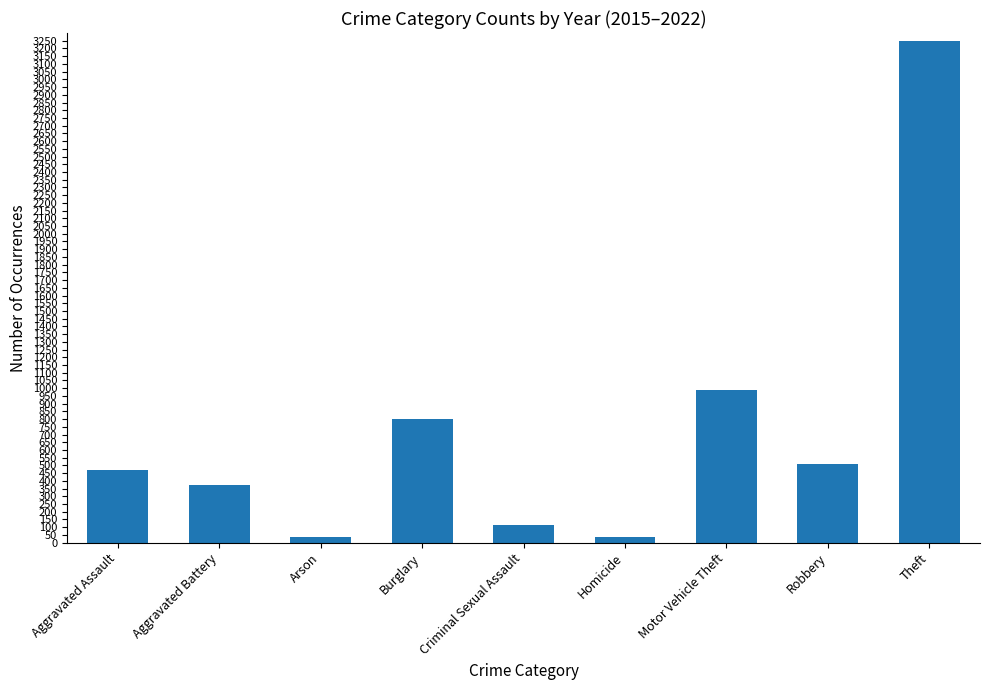

Between Theft and Arson, which is larger?

Theft